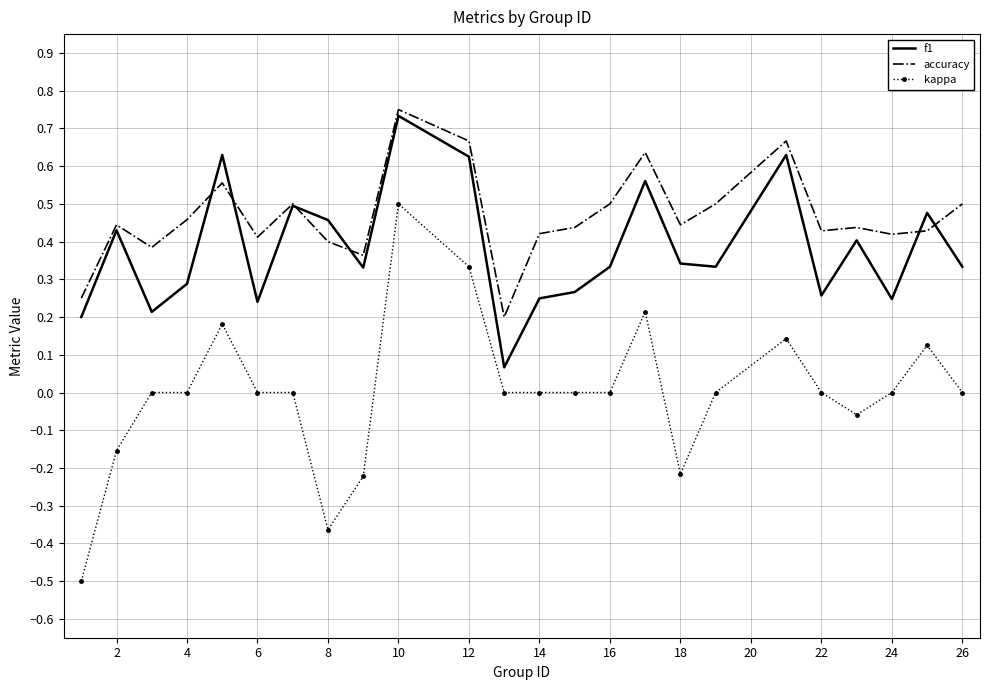

Which series has the largest total across all categories?

accuracy